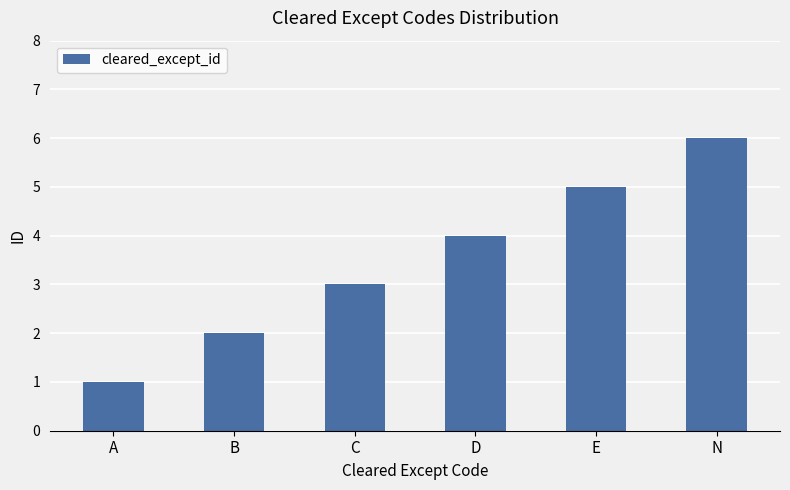

The chart shows a value of 3 at C. True or false?

True